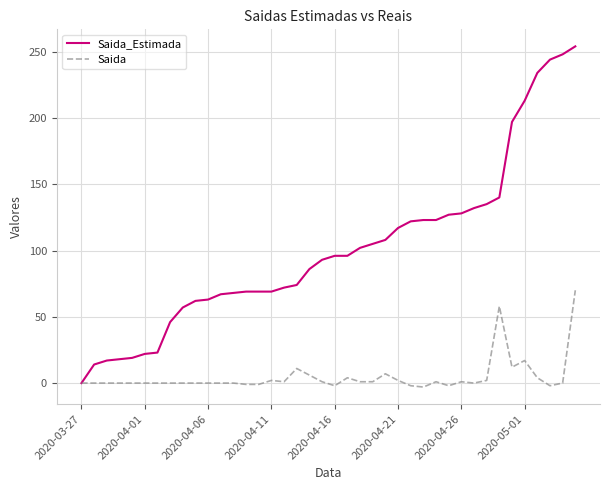

List the series in order of their peak value, lowest first.

Saida, Saida_Estimada